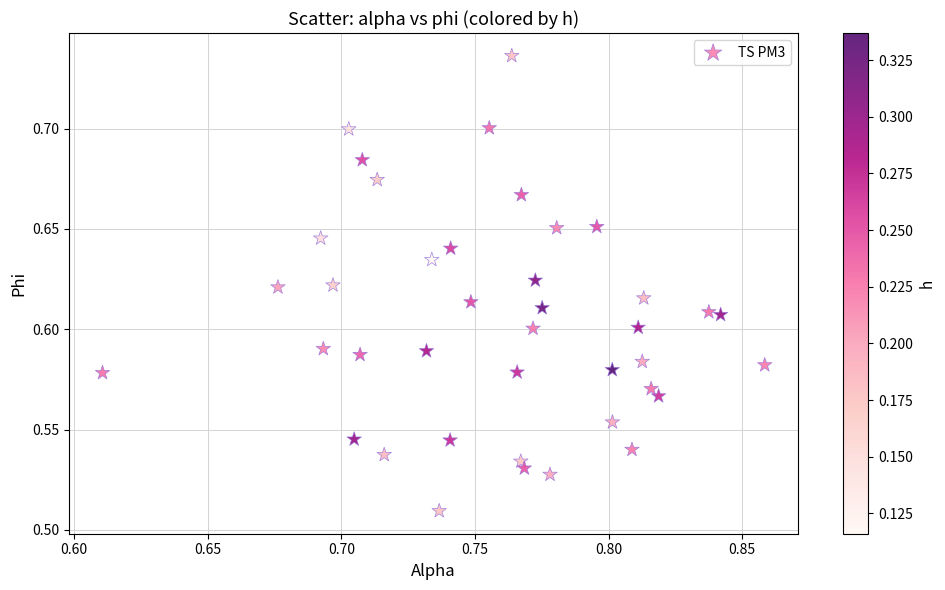

How many data points are displayed?

40